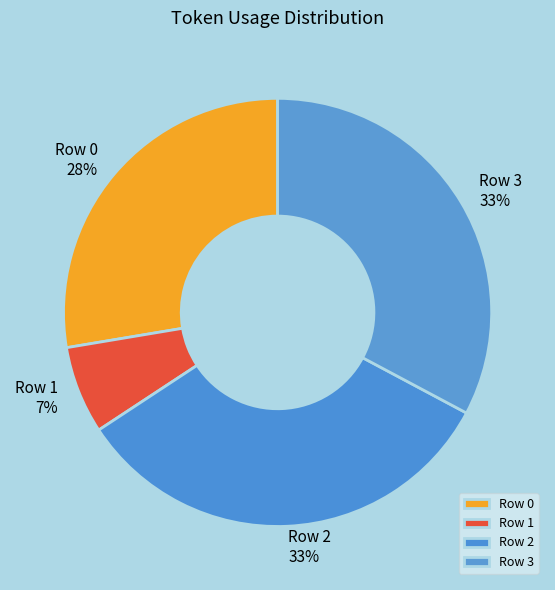

Combined, do Row 1 and Row 0 account for over 50%?

No